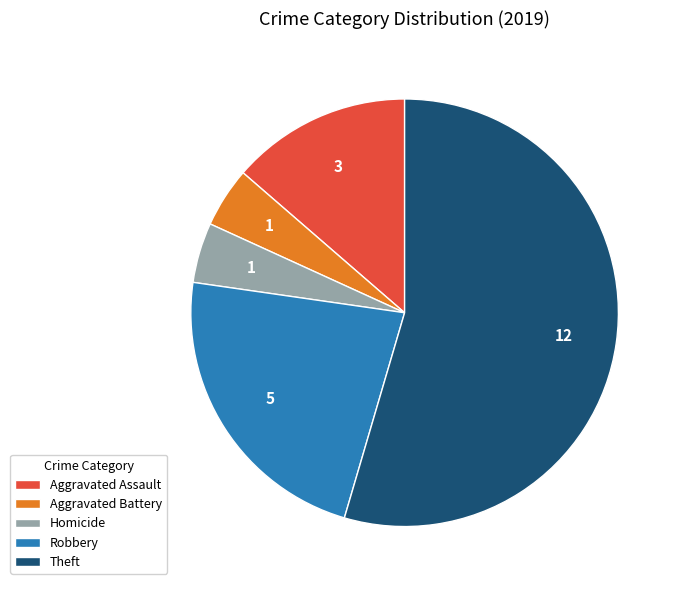

Which category has the biggest portion of the pie?

Theft